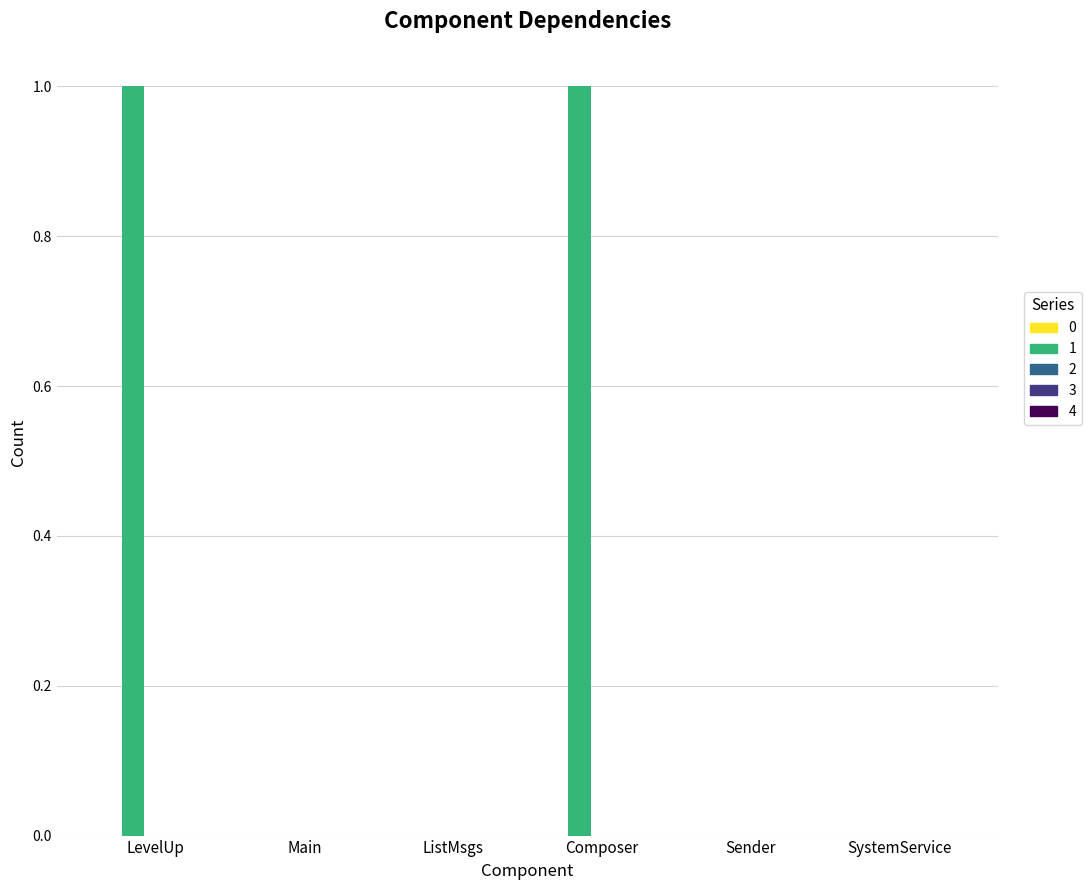

The value at SystemService is 1. True or false?

False